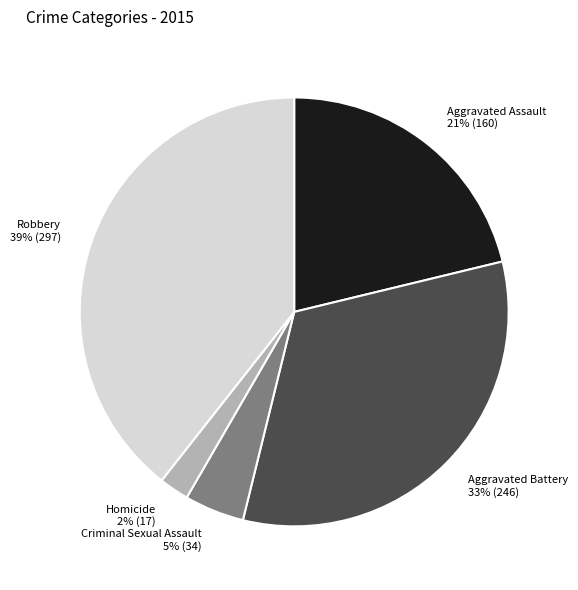

Rank the categories by value from highest to lowest.

Robbery, Aggravated Battery, Aggravated Assault, Criminal Sexual Assault, Homicide